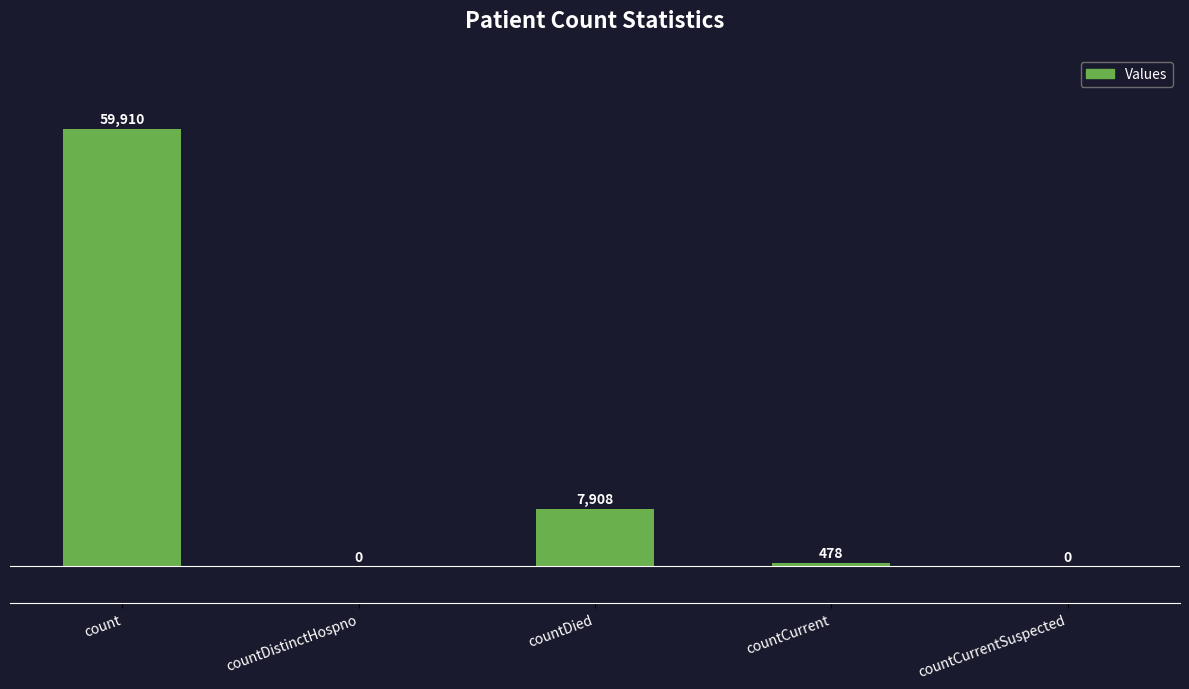

The value at count is 78201. True or false?

False